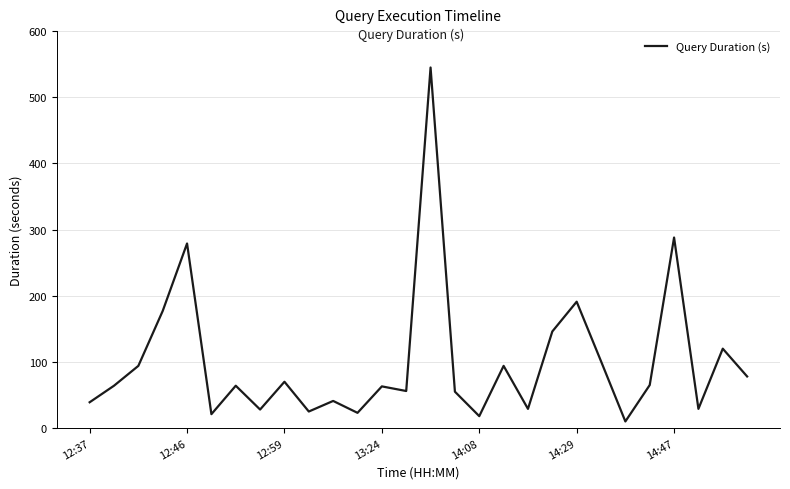

What is the difference between the maximum and minimum values?

535